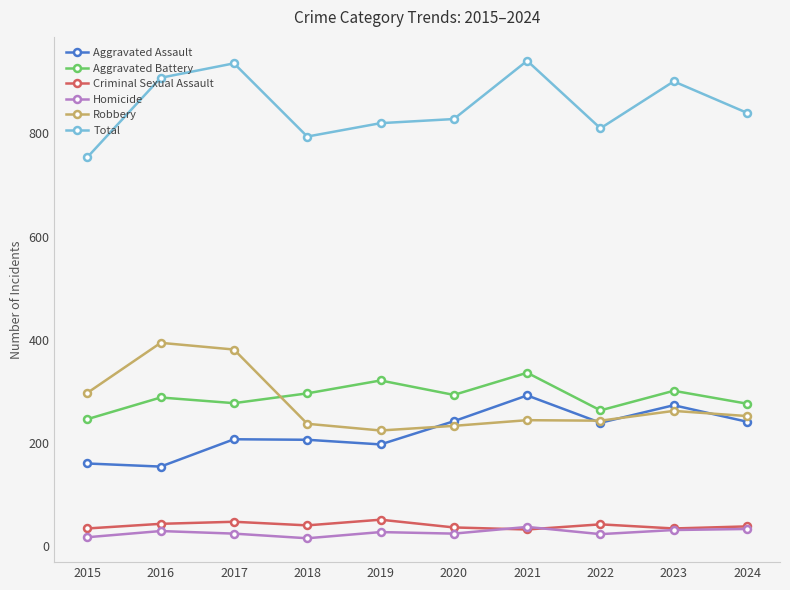

The Aggravated Battery series shows 296 at 2018. True or false?

True